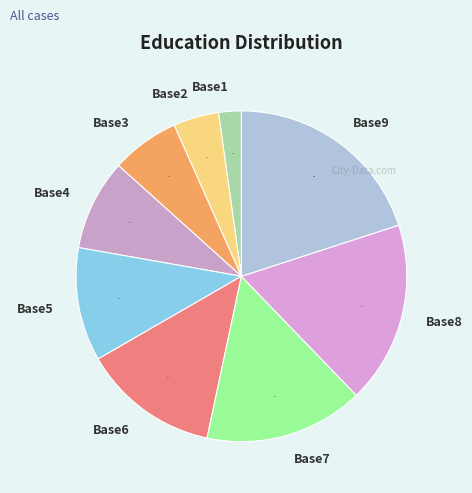

Between Base2 and Base5, which is larger?

Base5